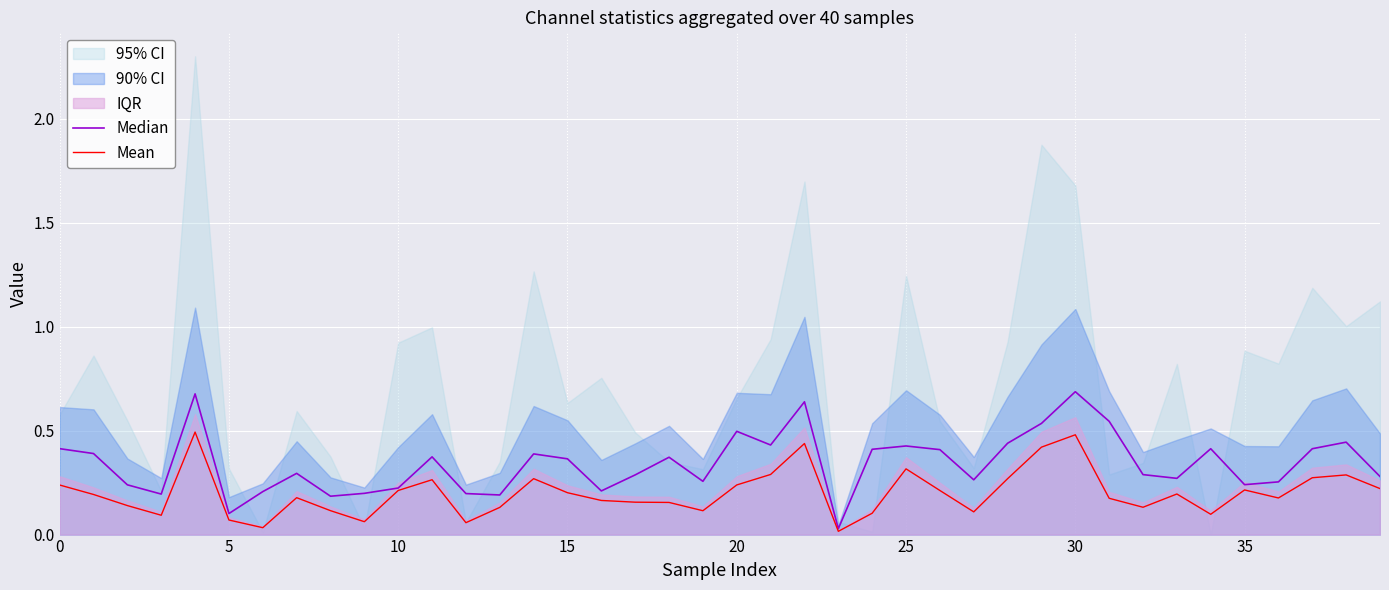

Reading left to right, extract all data points from this chart.

Median: 0.4	0.4	0.2	0.2	0.7	0.1	0.2	0.3	0.2	0.2	0.2	0.4	0.2	0.2	0.4	0.4	0.2	0.3	0.4	0.3	0.5	0.4	0.6	0.0	0.4	0.4	0.4	0.3	0.4	0.5	0.7	0.5	0.3	0.3	0.4	0.2	0.3	0.4	0.4	0.3
Mean: 0.2	0.2	0.1	0.1	0.5	0.1	0.0	0.2	0.1	0.1	0.2	0.3	0.1	0.1	0.3	0.2	0.2	0.2	0.2	0.1	0.2	0.3	0.4	0.0	0.1	0.3	0.2	0.1	0.3	0.4	0.5	0.2	0.1	0.2	0.1	0.2	0.2	0.3	0.3	0.2